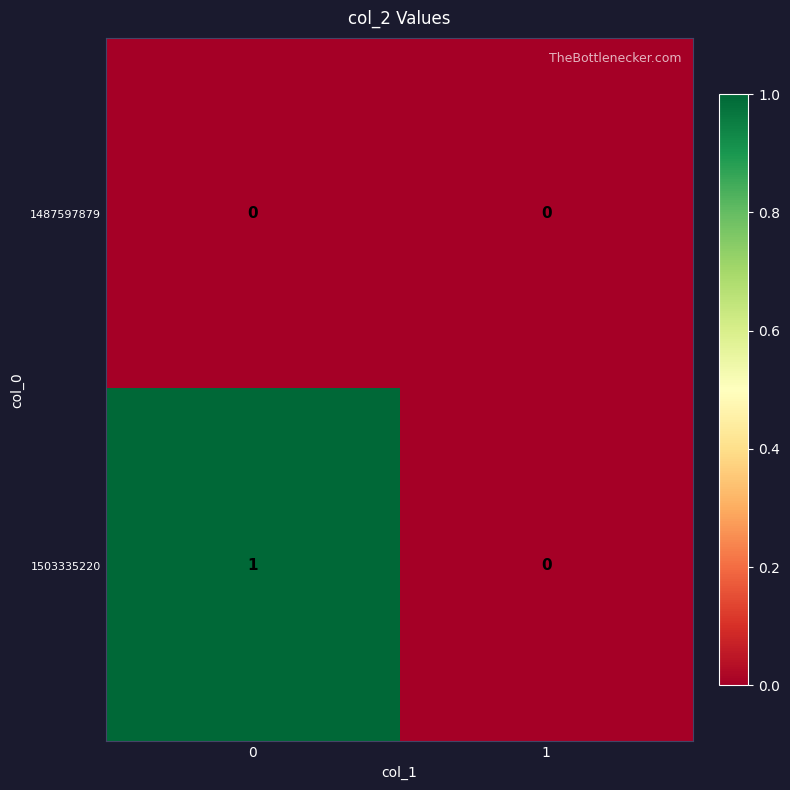

Which series has the widest spread of values?

1503335220